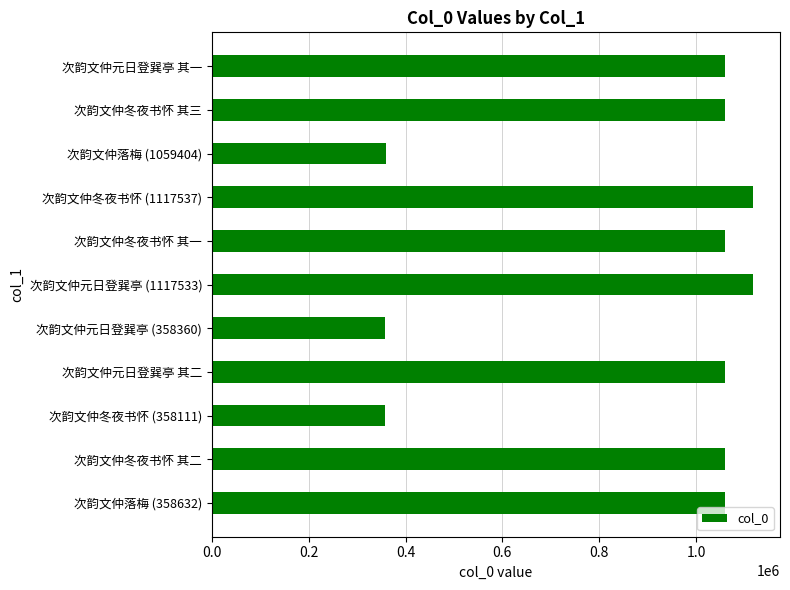

What is the average value?

878793